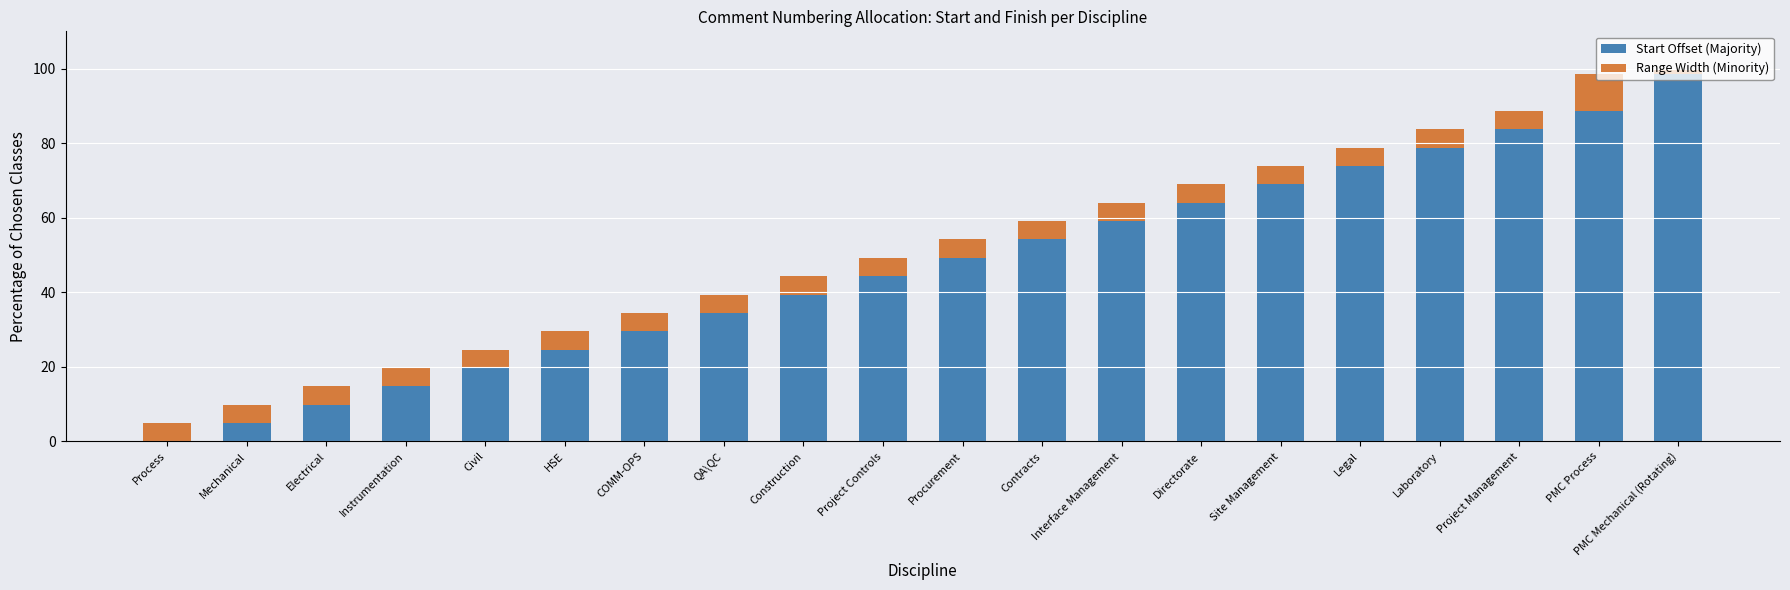

Read the Start Offset (Majority) value at Legal.

73.9